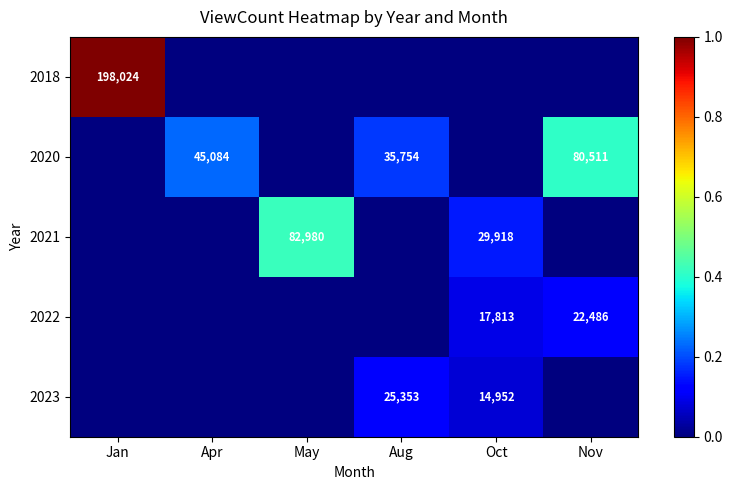

True or false: 2023 has a value of 14952 at Oct.

True